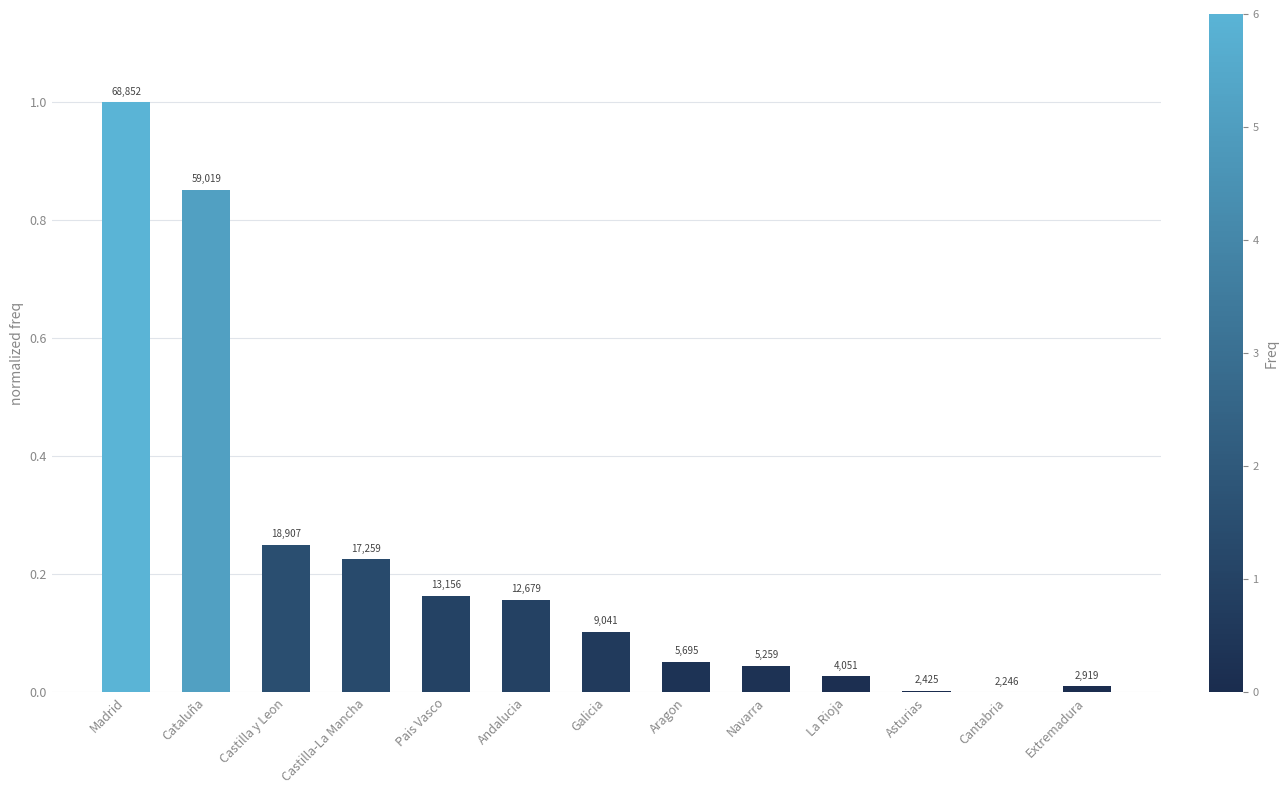

What is the change in value from Castilla y Leon to Asturias?

-0.2